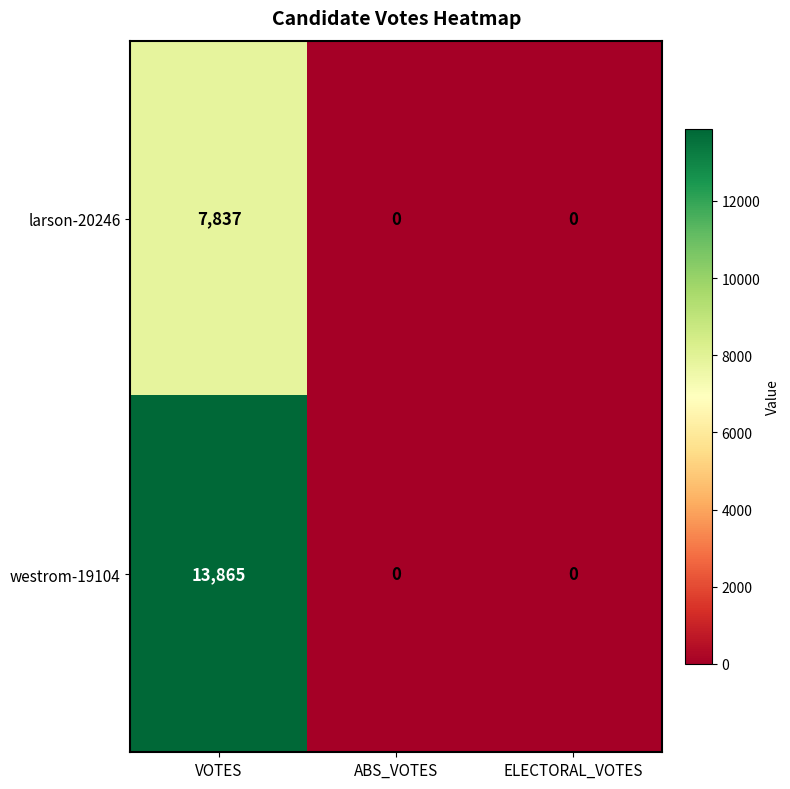

Reading left to right, transcribe all the data shown in this chart.

larson-20246: 7837	0	0
westrom-19104: 13865	0	0